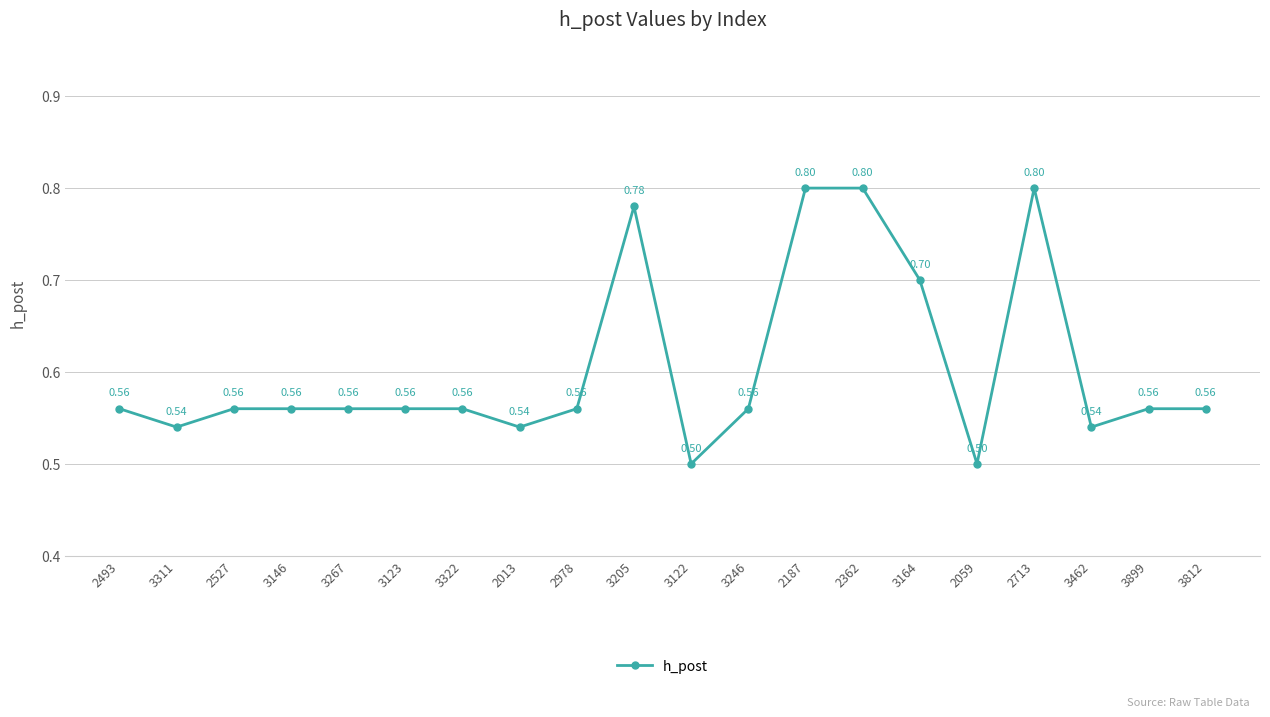

What position from the right is 3164?

6